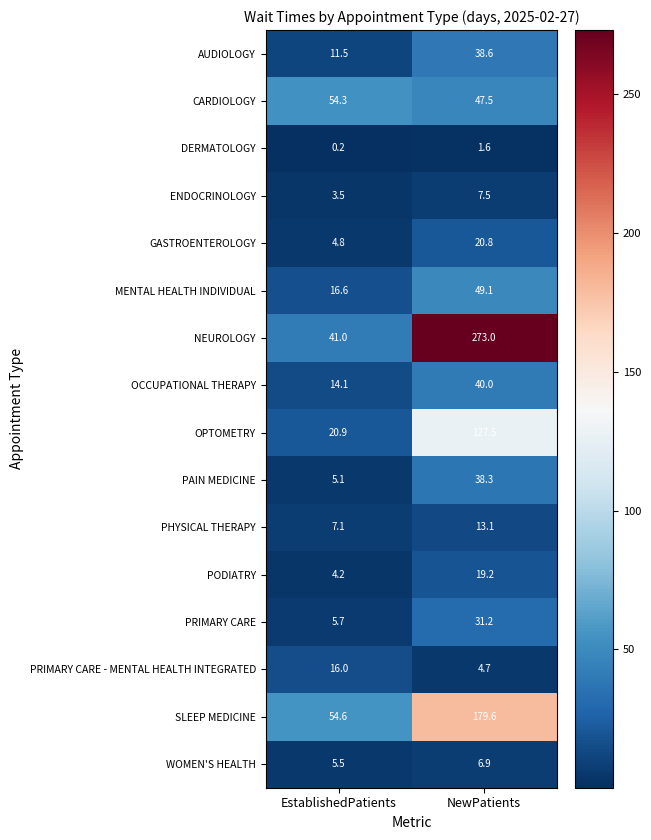

At which category is the sum across all series the highest?

NewPatients